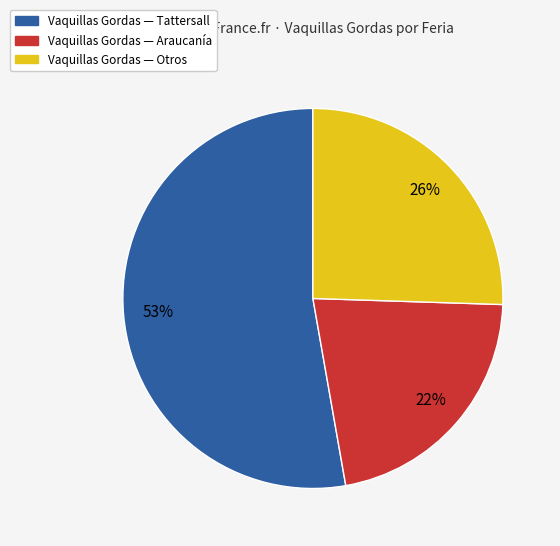

To the nearest percent, what is the difference between the largest and smallest slice percentages?

31%